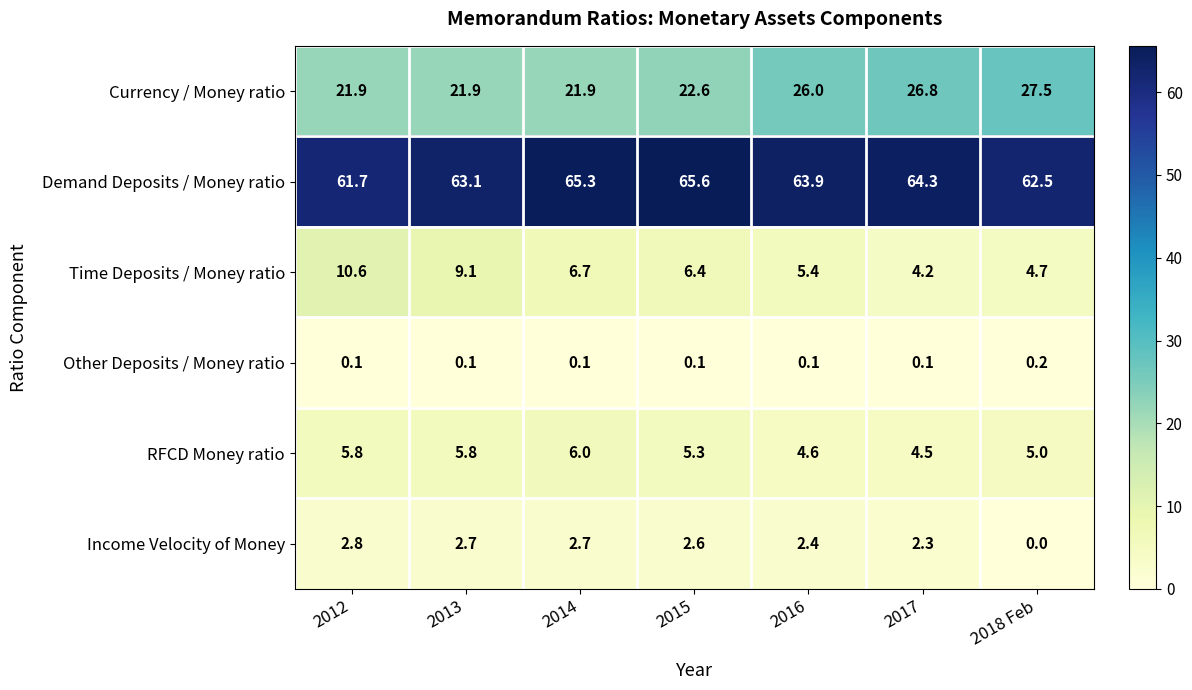

What is the sum of the Currency / Money ratio values at 2014 and 2015?

44.5